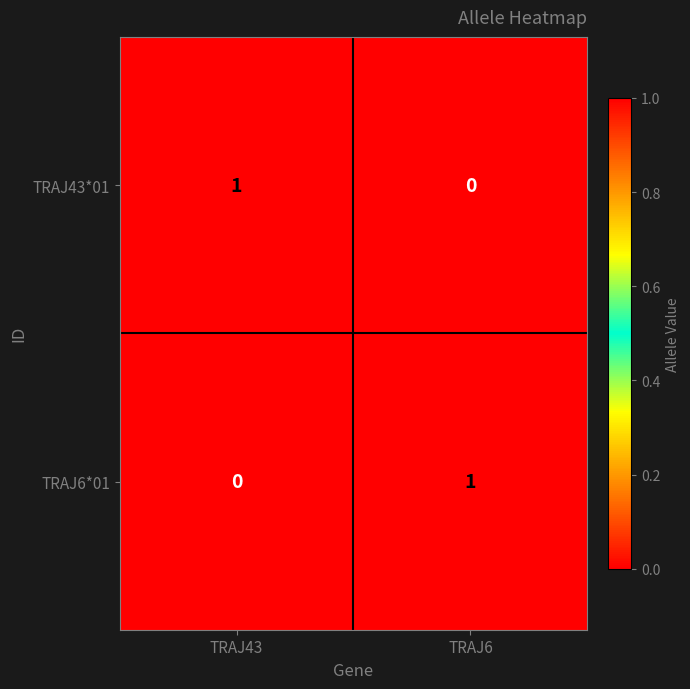

At how many categories does at least one series exceed 0?

2